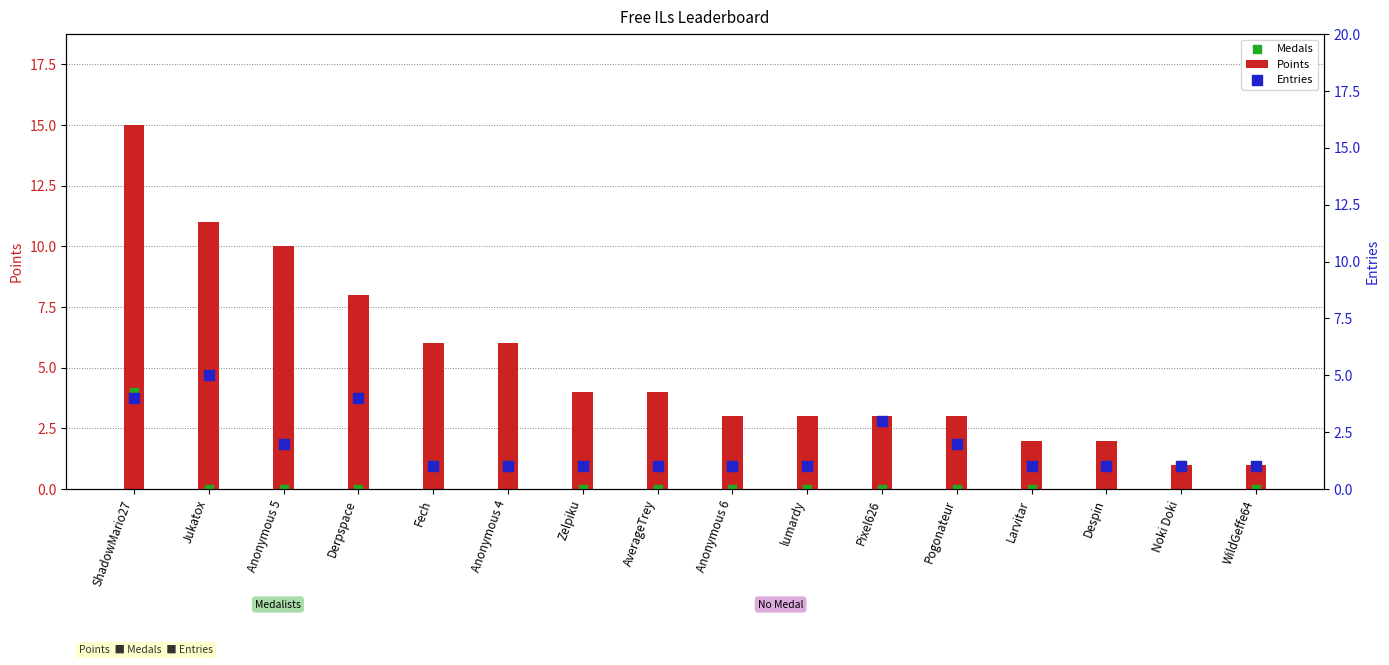

Which series has the largest Y range (max minus min)?

Points